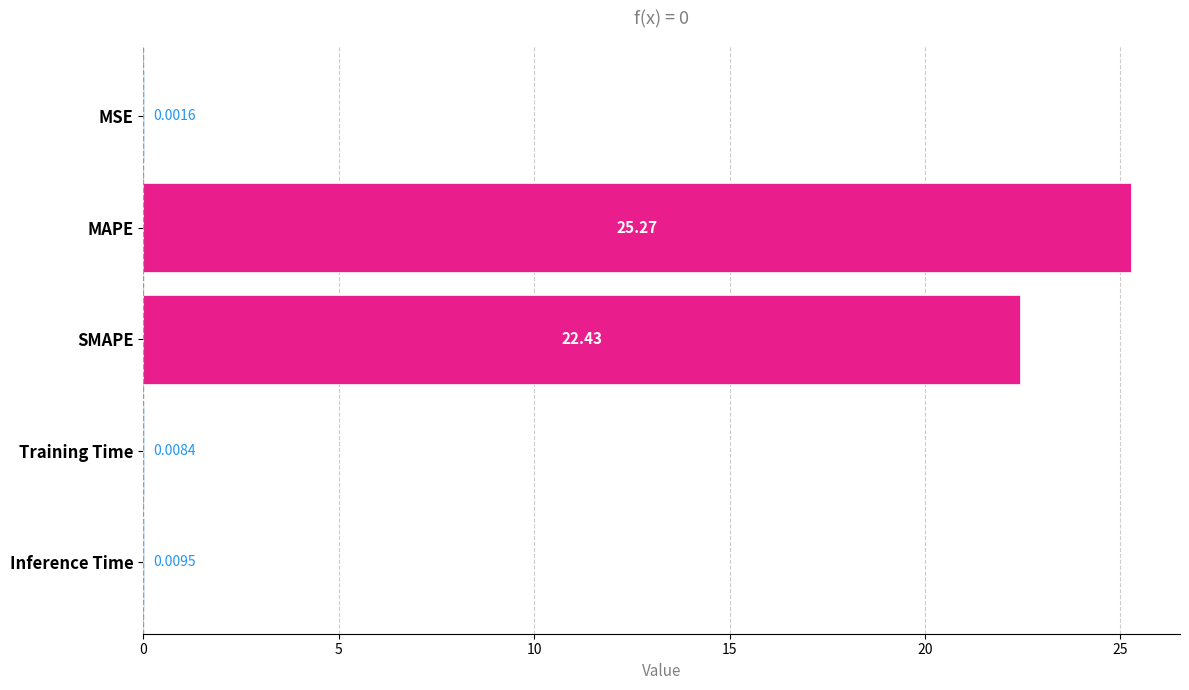

Are the bars grouped side by side (vs. stacked)?

No